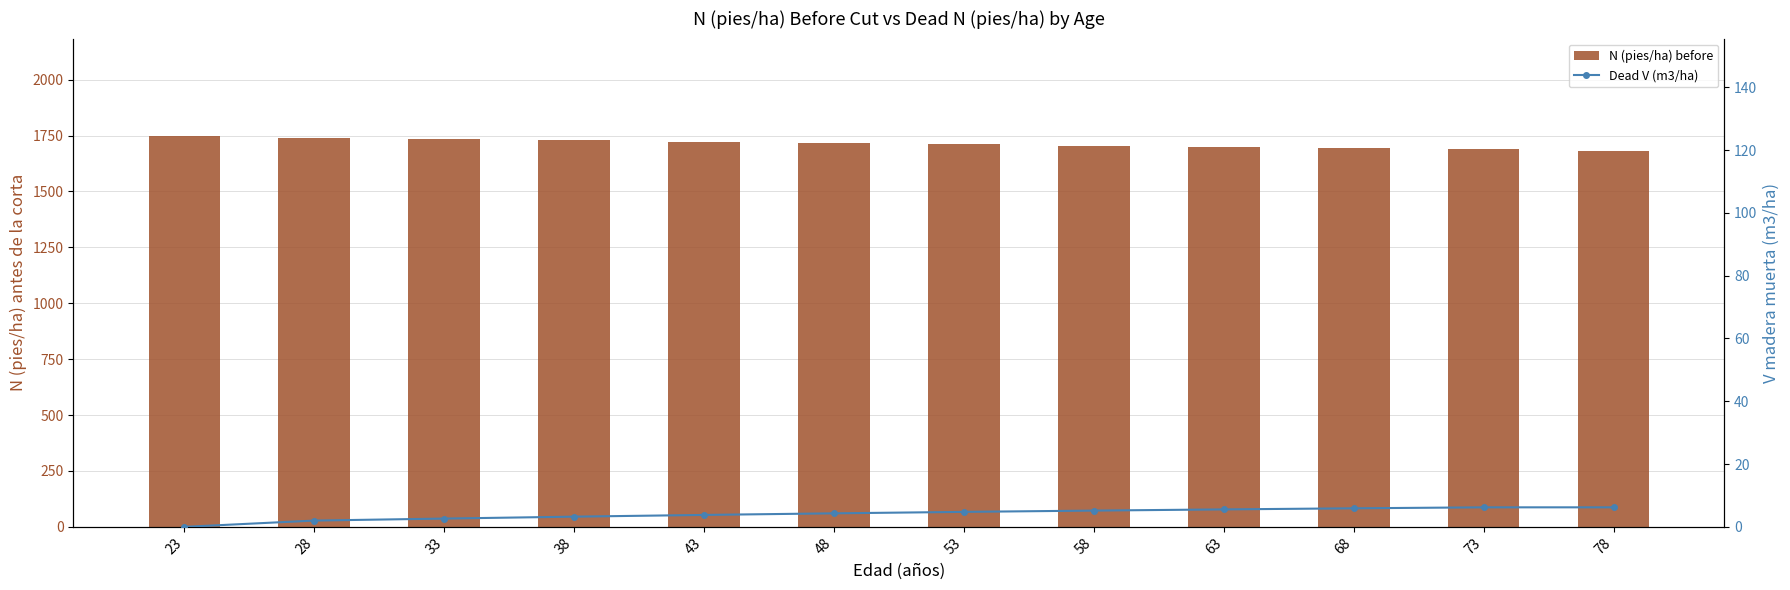

How many categories are shown in the chart?

12